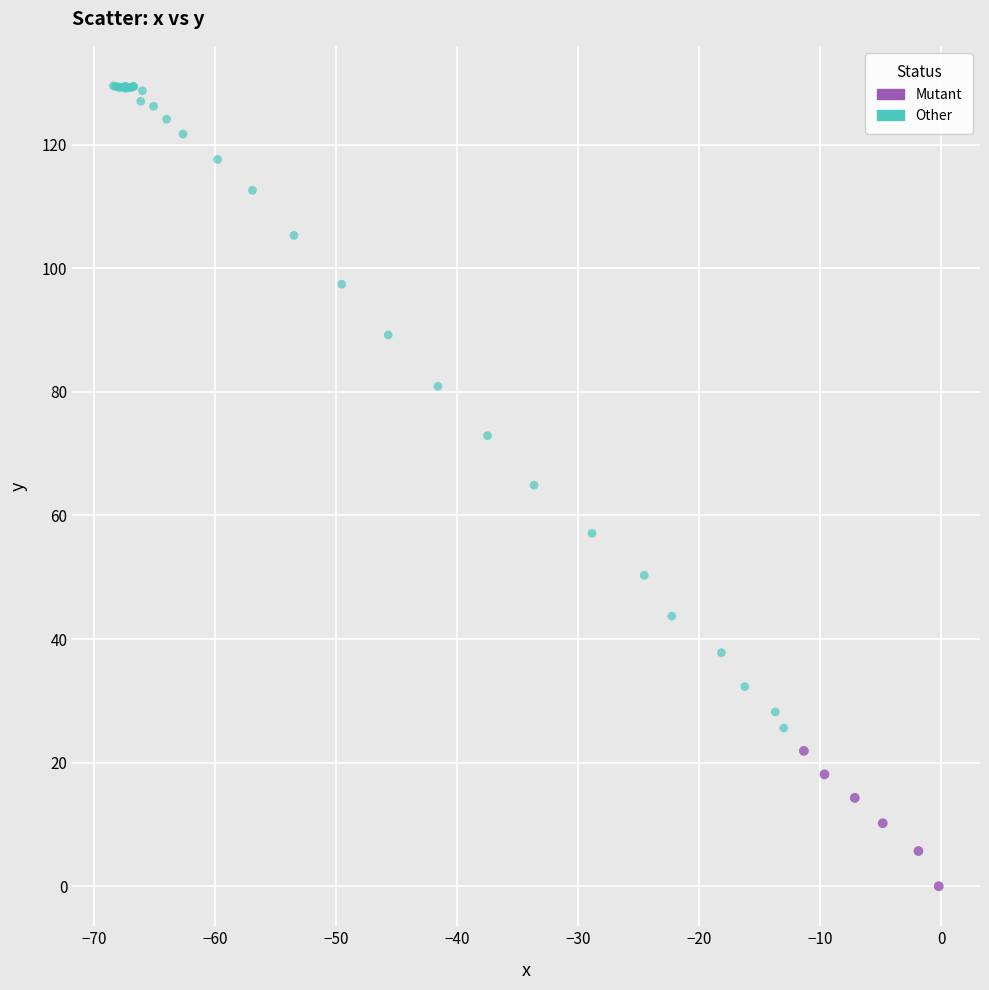

What are all the series names shown in the legend?

Mutant, Other